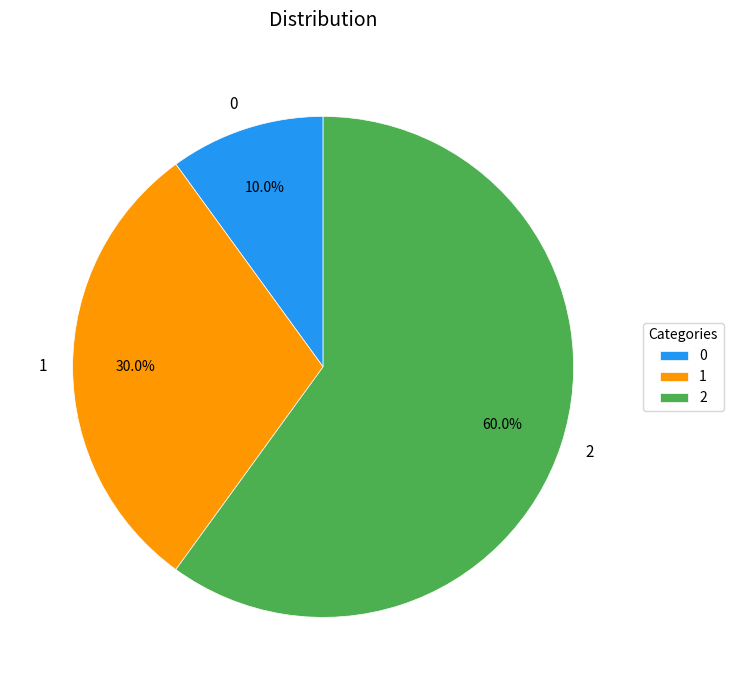

Is there any slice that represents more than half of the pie?

Yes